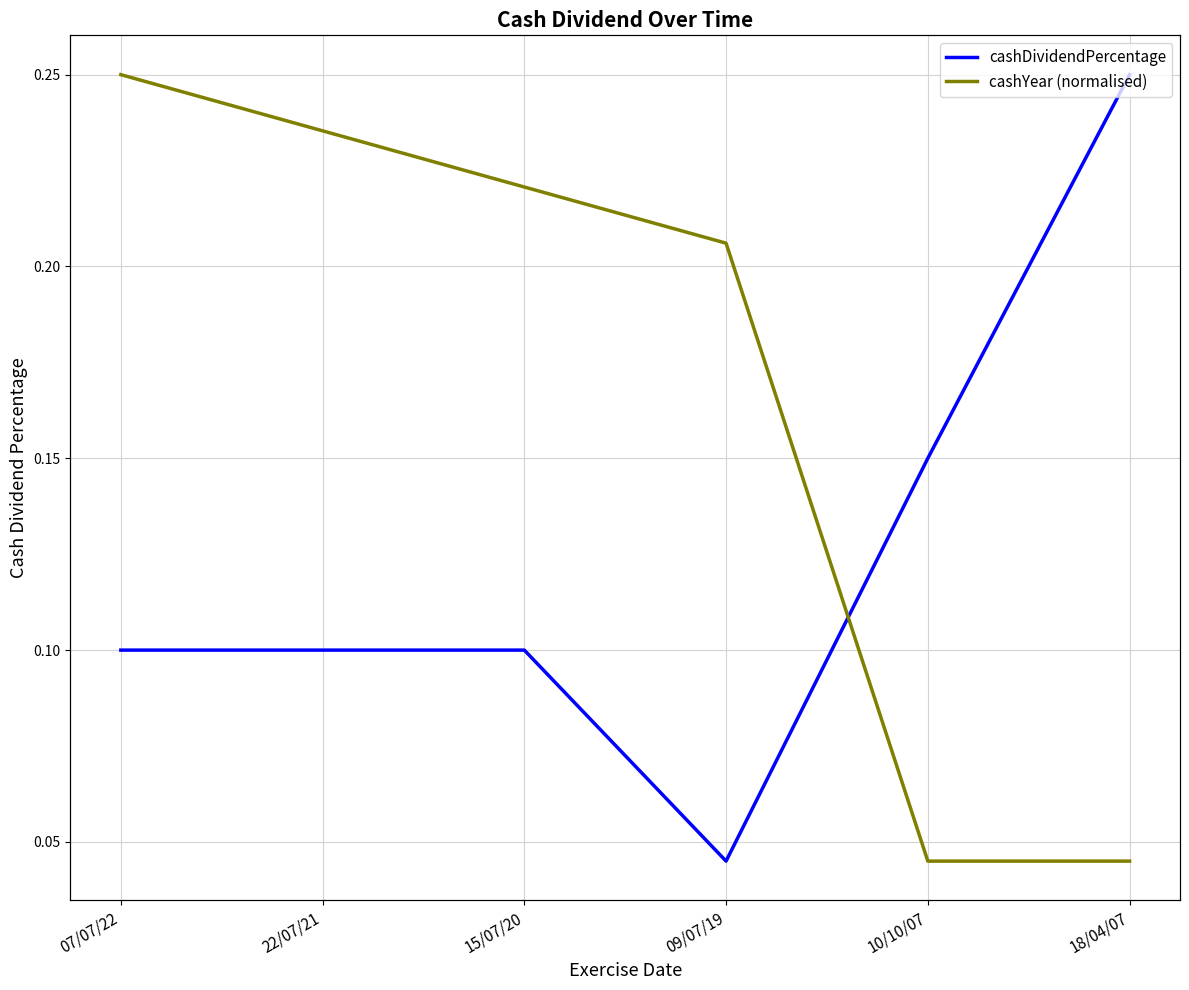

Where do cashDividendPercentage and cashYear (normalised) first cross each other?

09/07/19 and 10/10/07